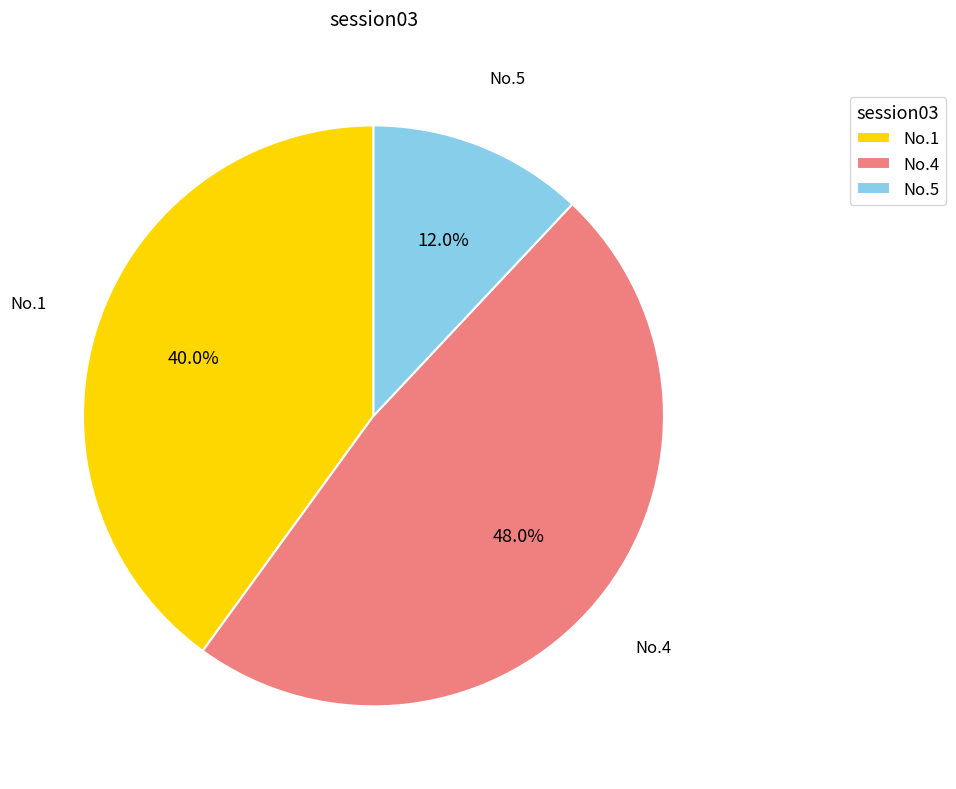

Is there a majority slice in this chart?

No